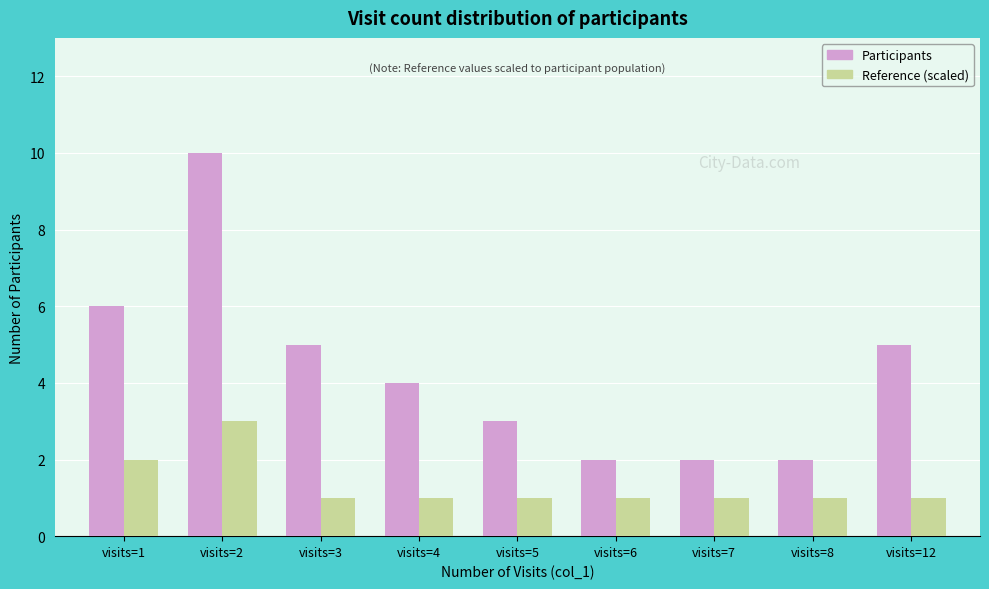

At visits=8, list the series in order from smallest to largest.

Reference (scaled), Participants